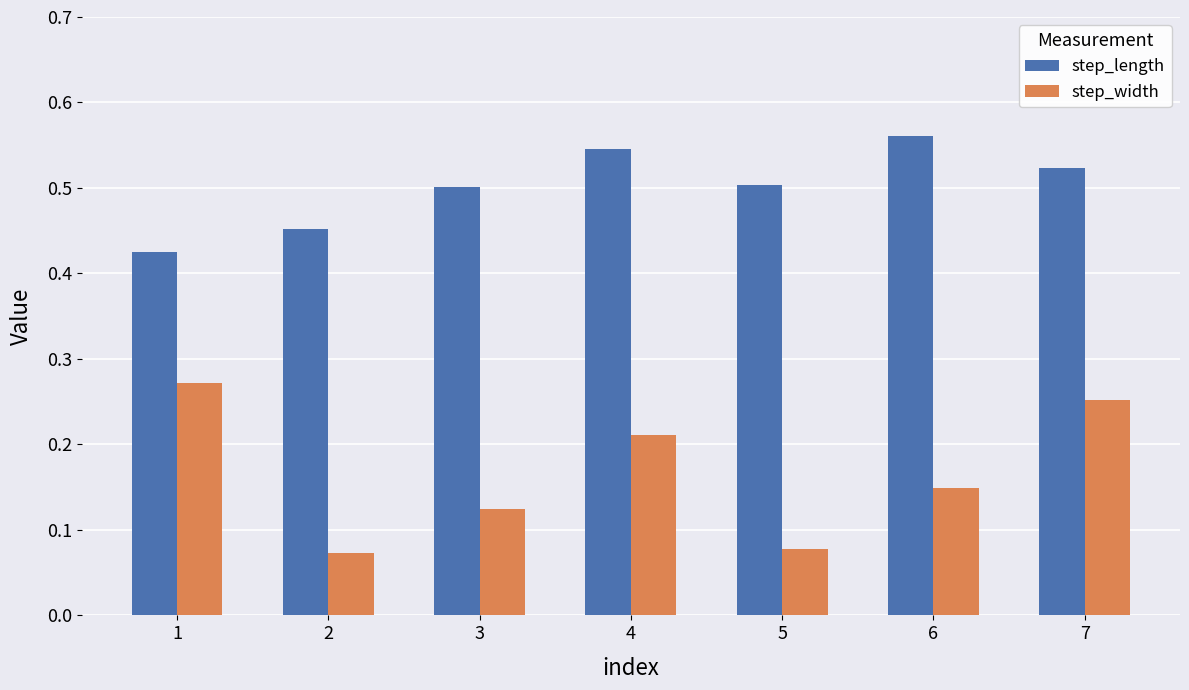

At 7, list the series in order from smallest to largest.

step_width, step_length